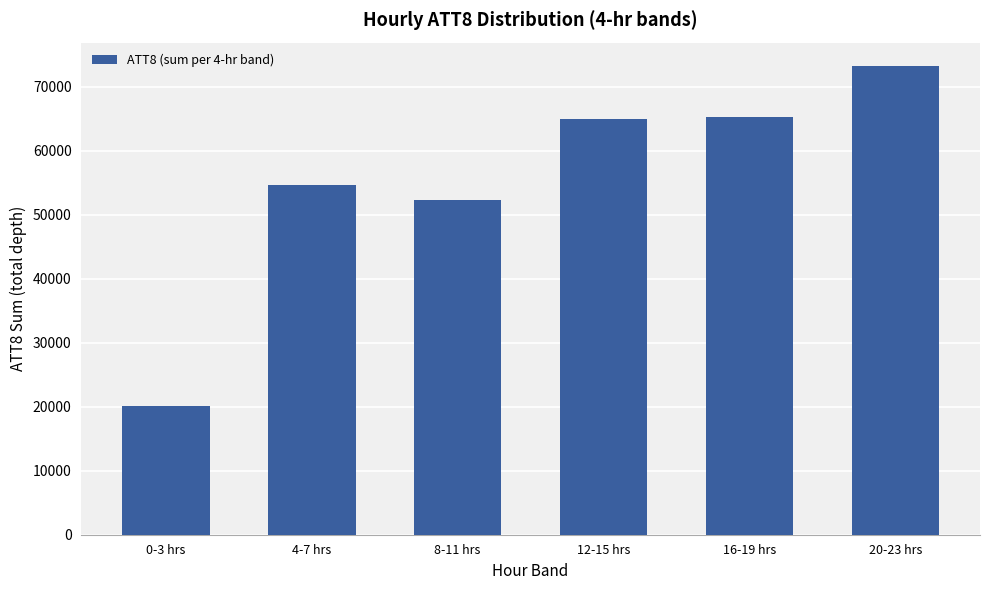

Which category has the lowest value across all series?

0-3 hrs